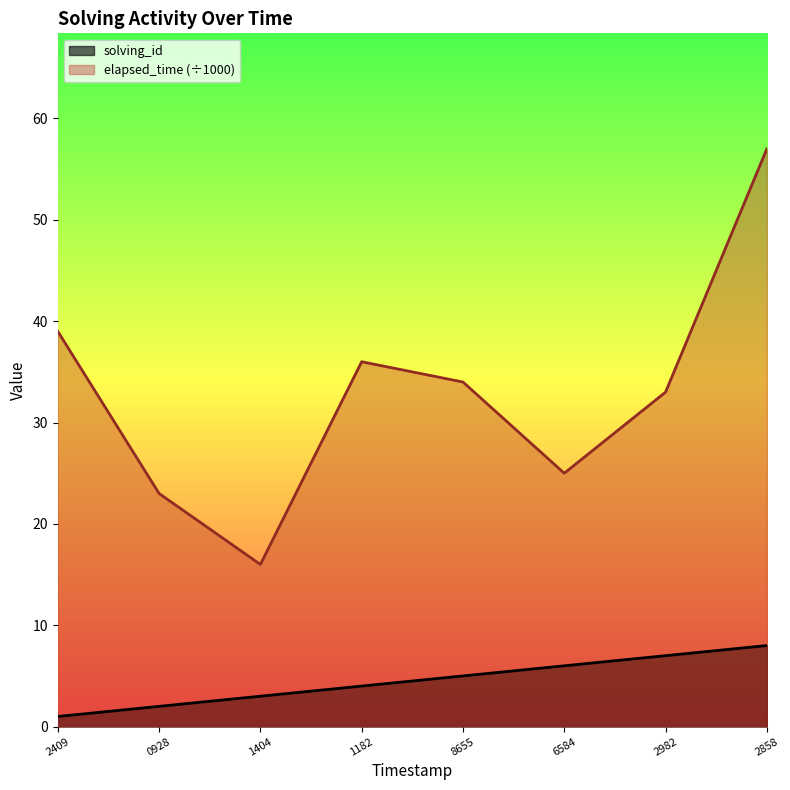

True or false: solving_id and elapsed_time cross at least once.

False